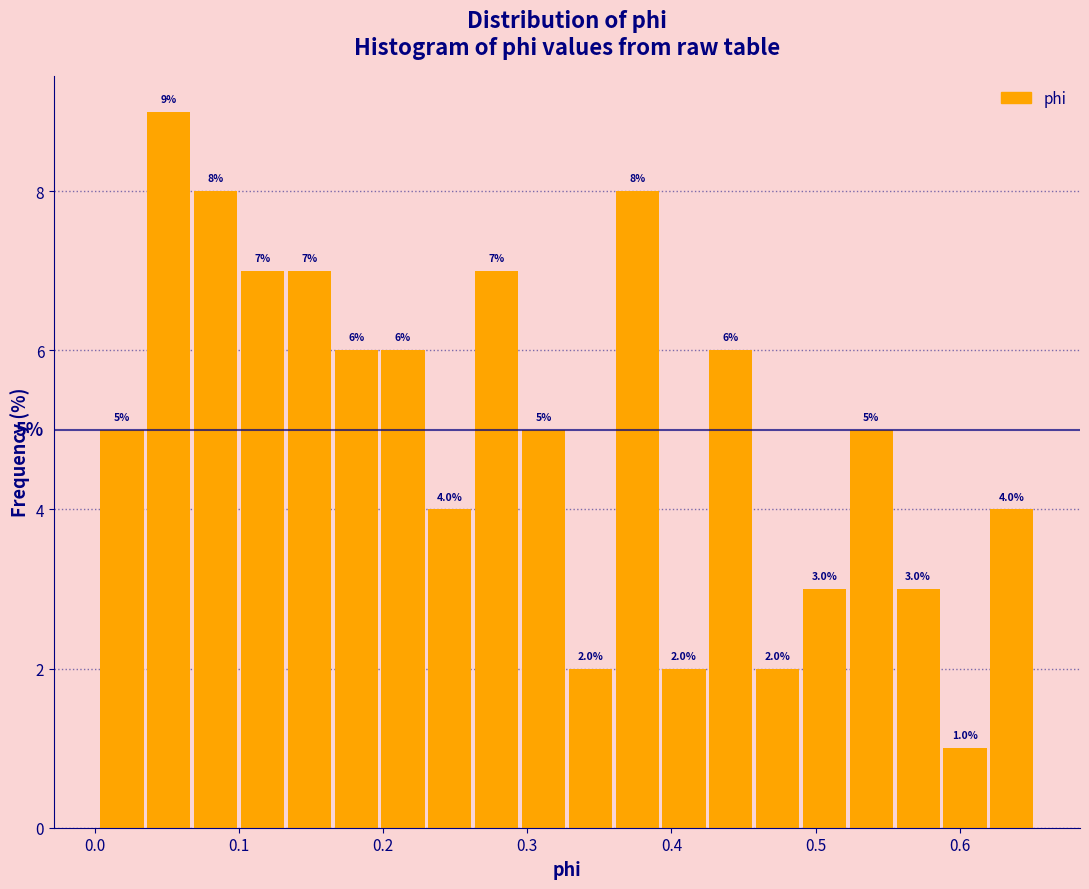

Around what value on the x-axis is the tallest bar? Give the approximate position of its centre, as read against the axis.

0.05